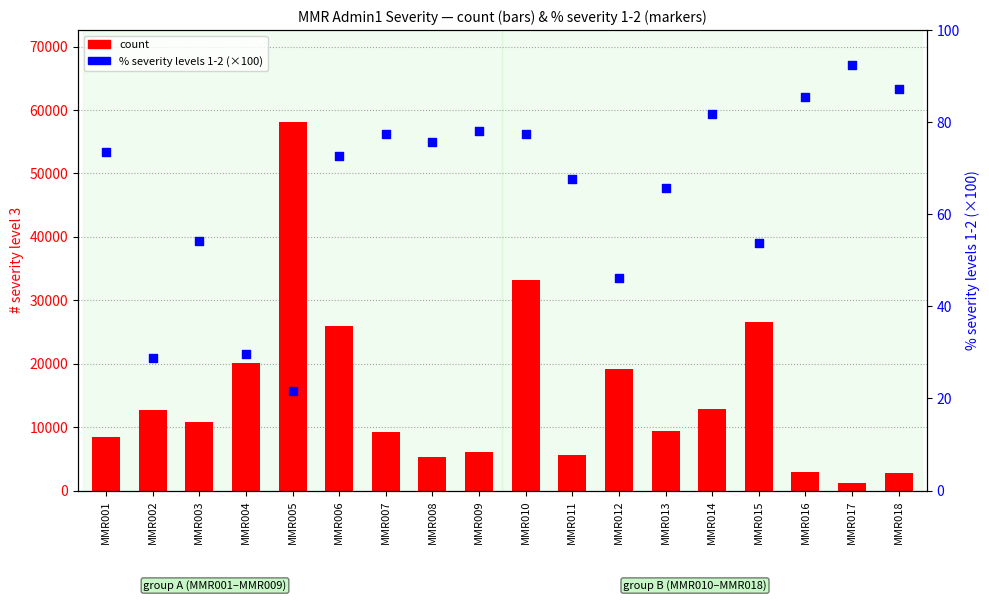

Is the value of % severity levels 1-2 (×100) at MMR018 greater than the value of count at MMR012?

No